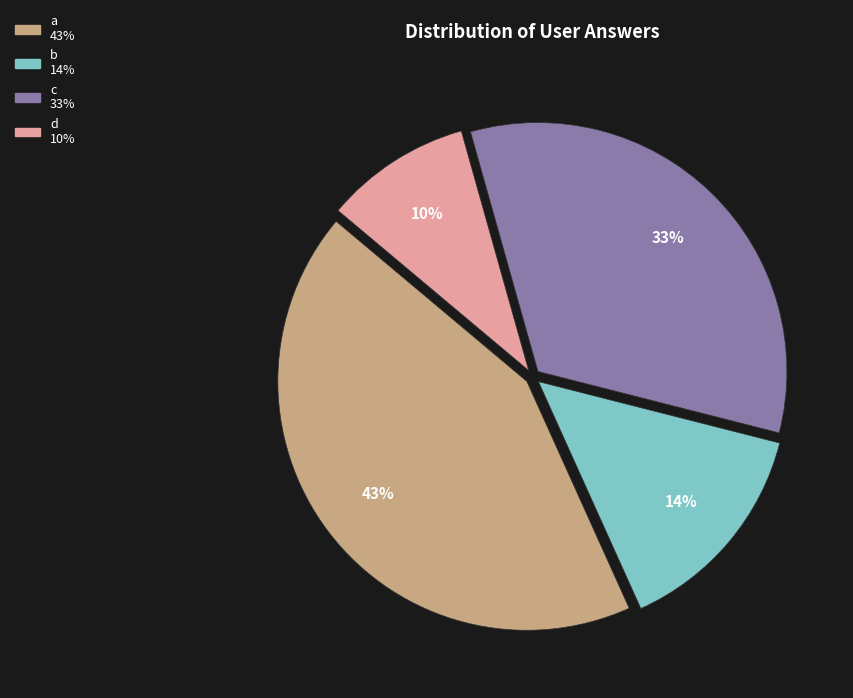

Is there any slice that represents more than half of the pie?

No